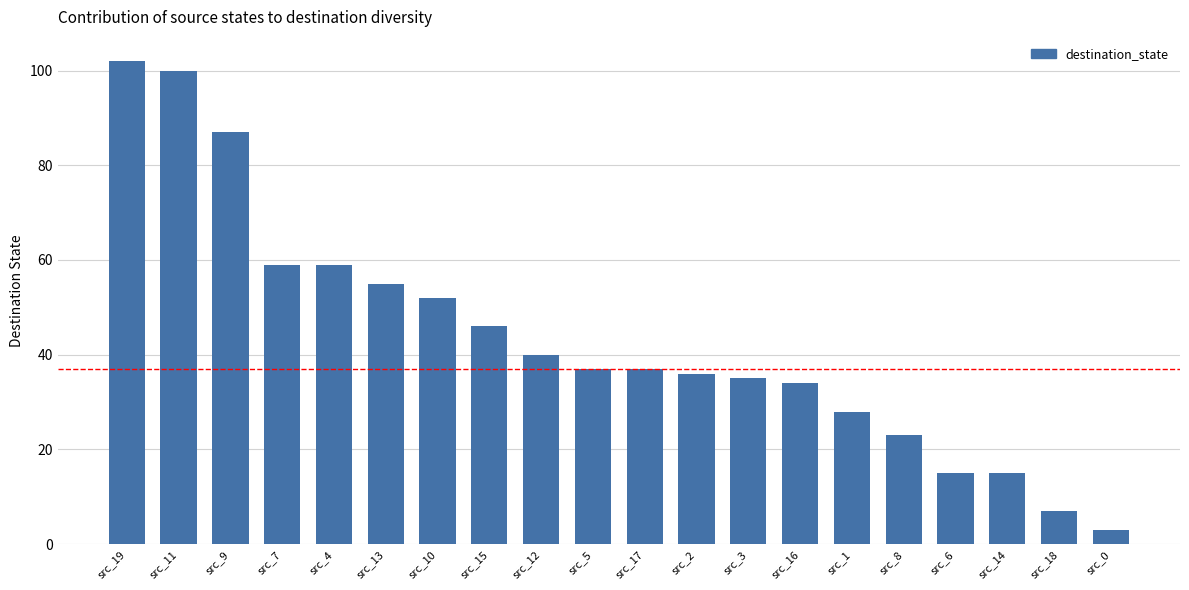

Which label corresponds to the smallest value in the chart?

src_0